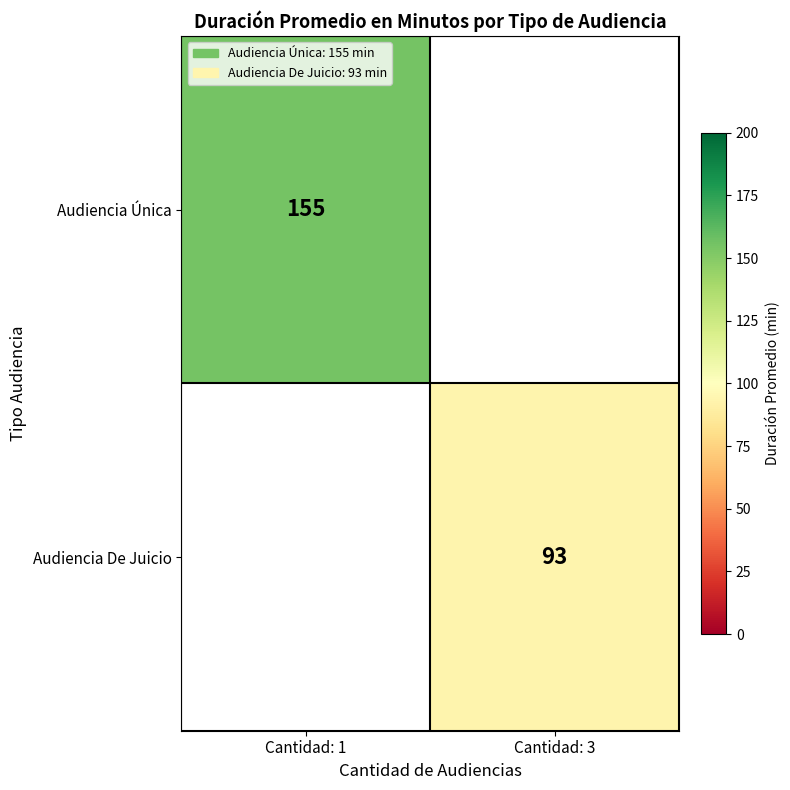

The Audiencia De Juicio series shows 93 at Cantidad: 3. True or false?

True